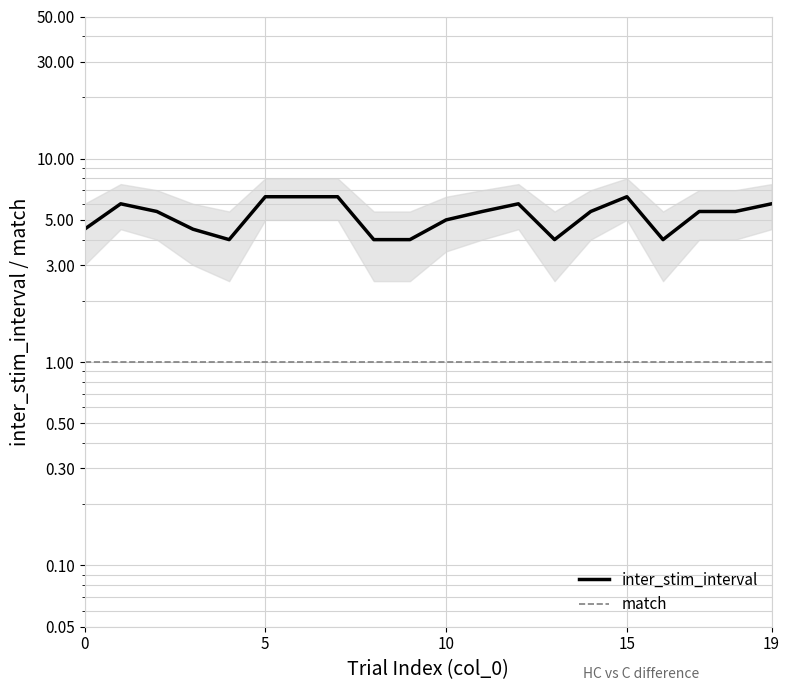

In inter_stim_interval, how many points are lower than both neighbors (excluding endpoints)?

3